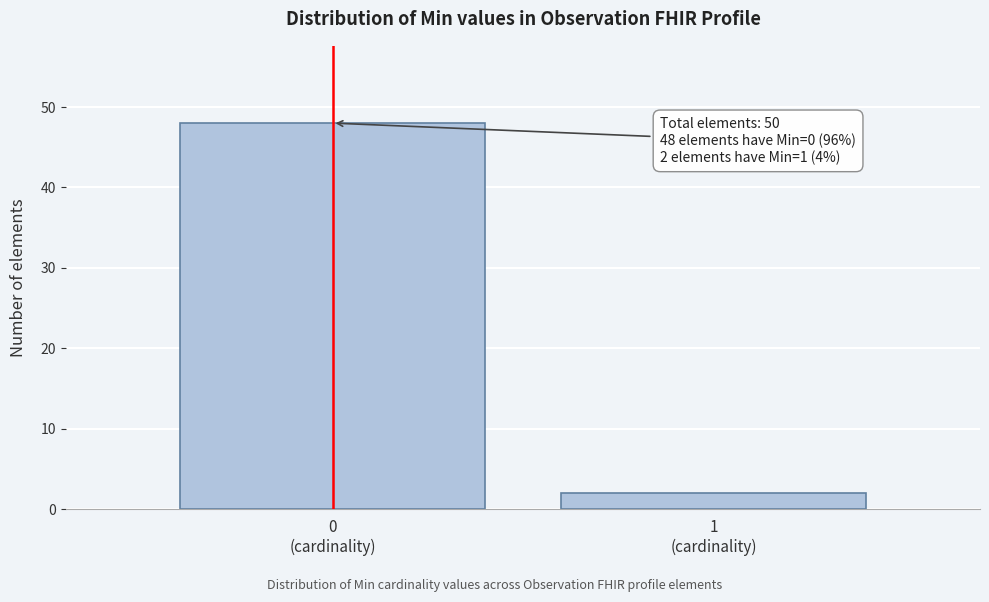

Reading right to left, extract all data points from this chart.

2	48